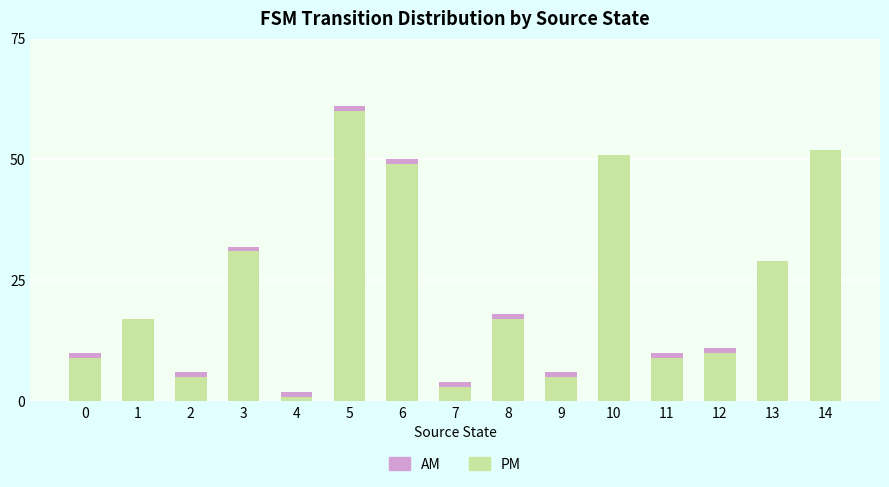

The value of PM at 5 is 36. True or false?

False